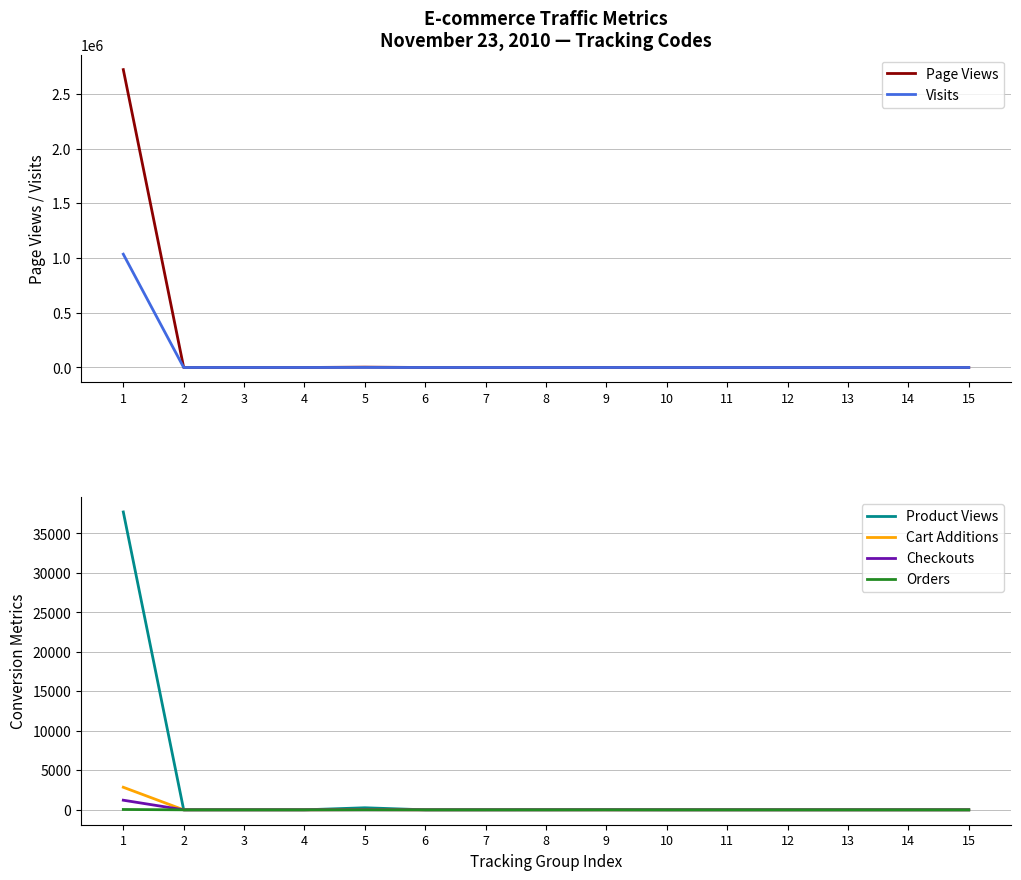

How many positive values does the Orders series have?

1